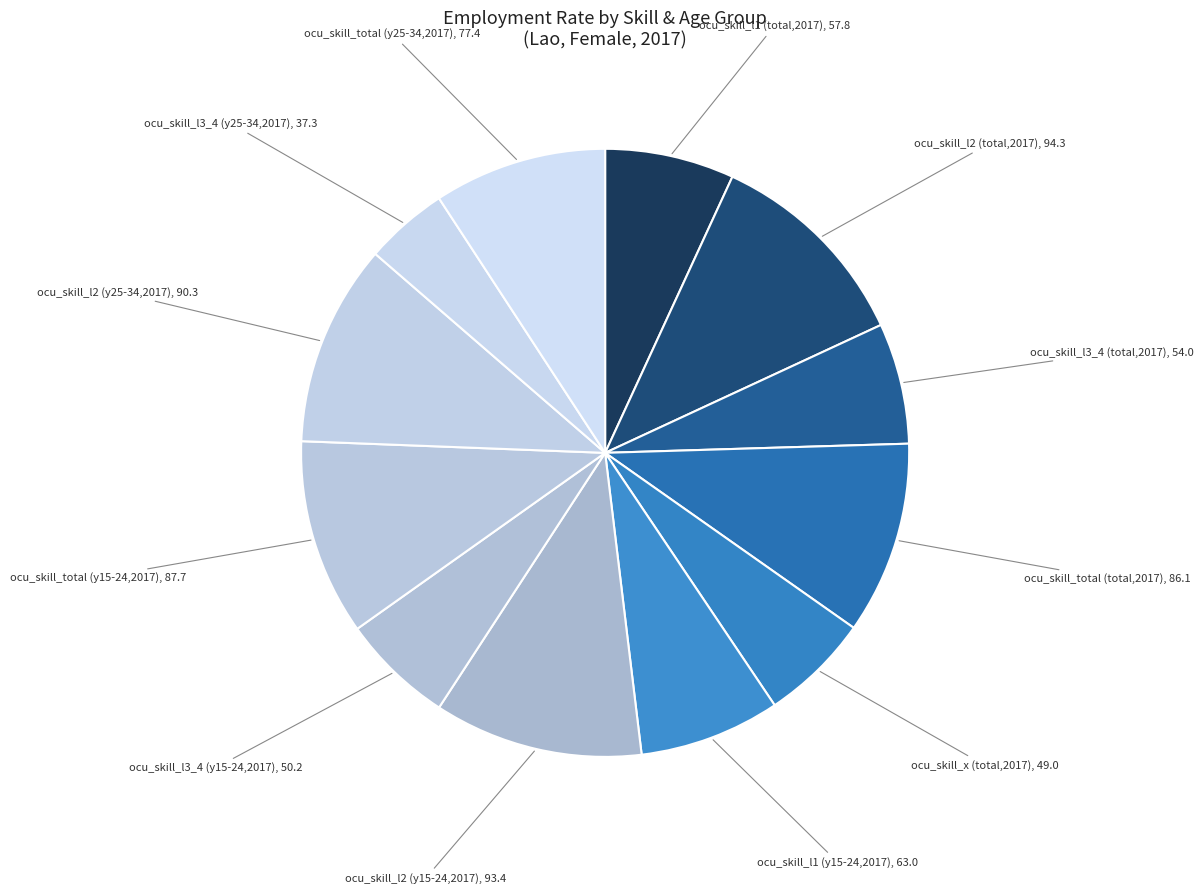

How many slices are in this pie chart?

12